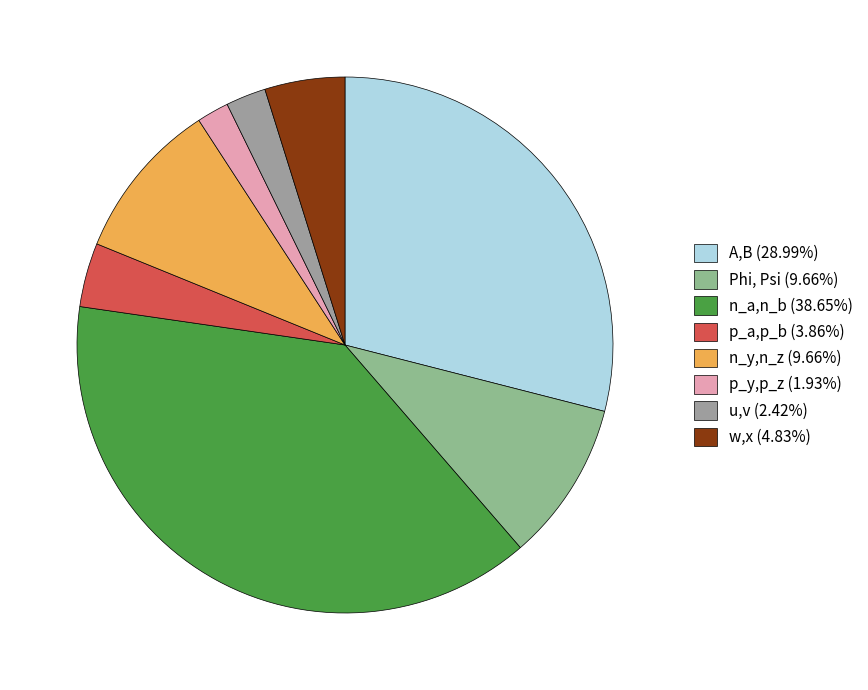

What is the largest slice in the pie chart?

n_a,n_b